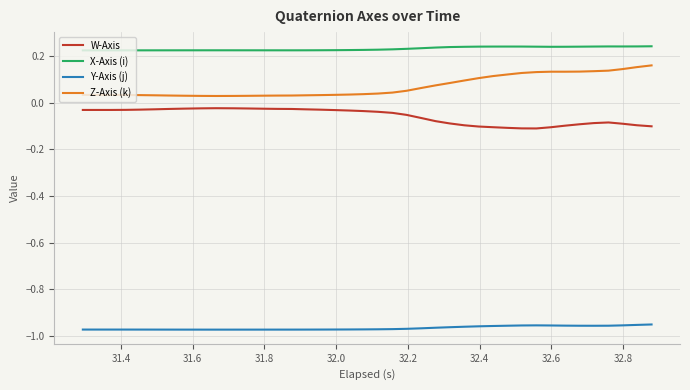

Which series has the largest total across all categories?

X-Axis (i)